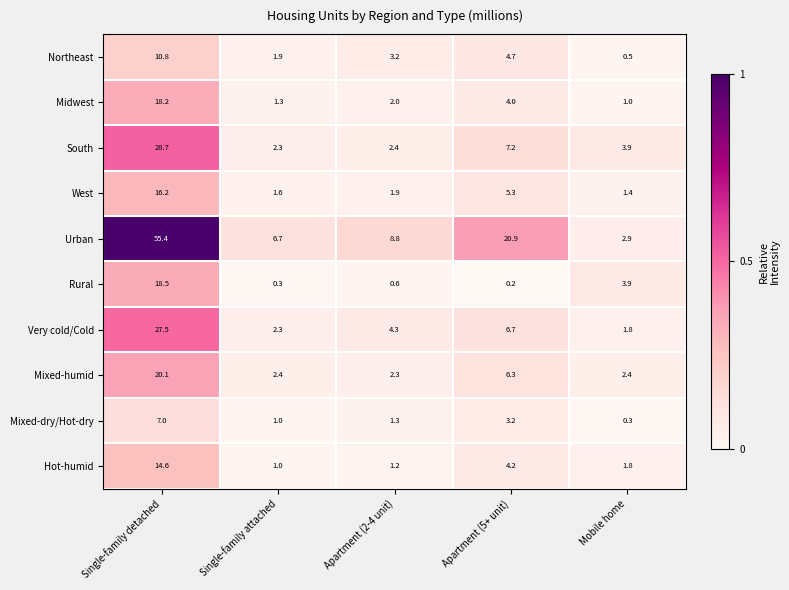

Which label corresponds to the largest value in the chart?

Single-family detached